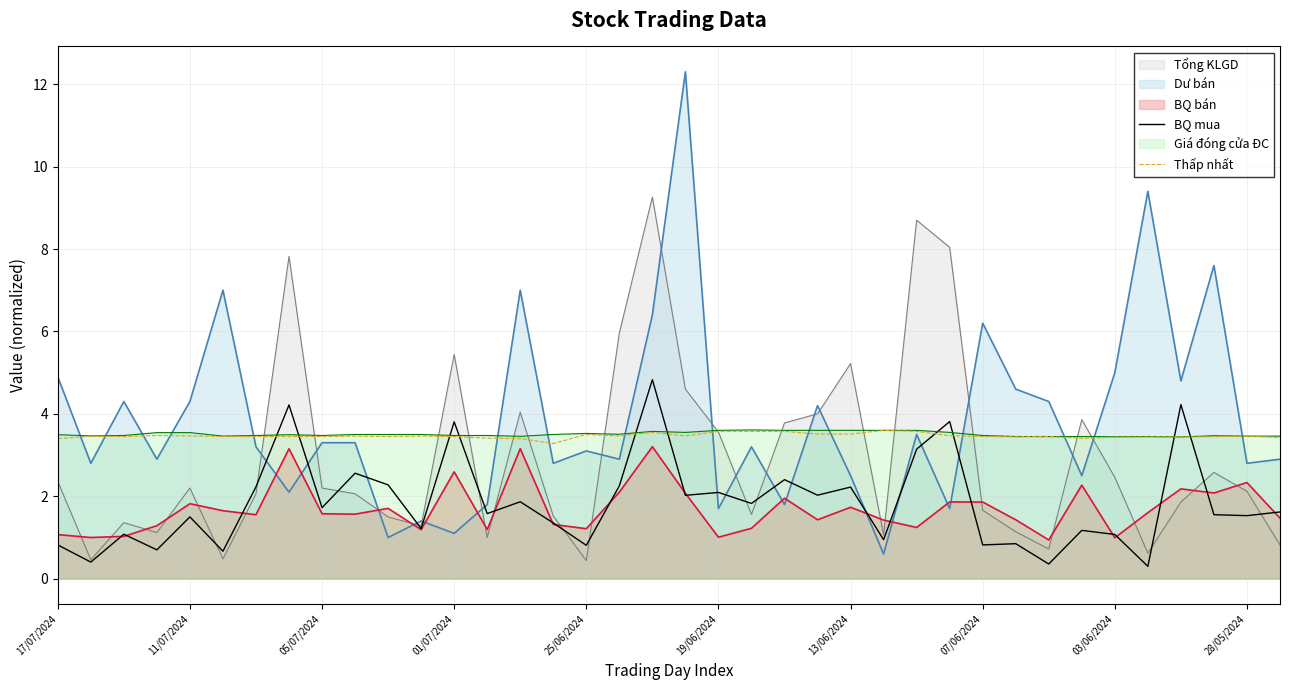

Rank the series at 35 from lowest to highest value.

BQ mua, Thấp nhất